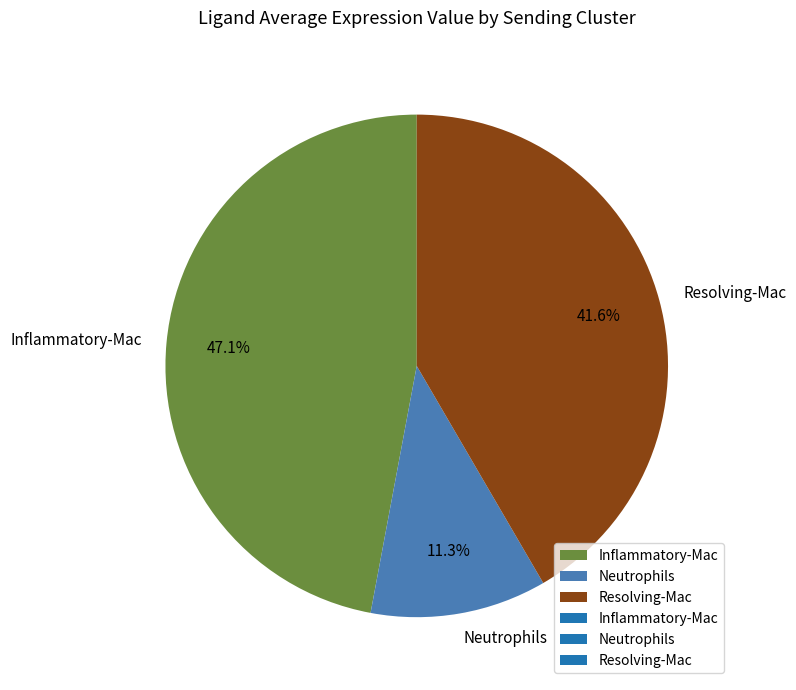

To the nearest percent, what is the difference between the largest and smallest slice percentages?

36%